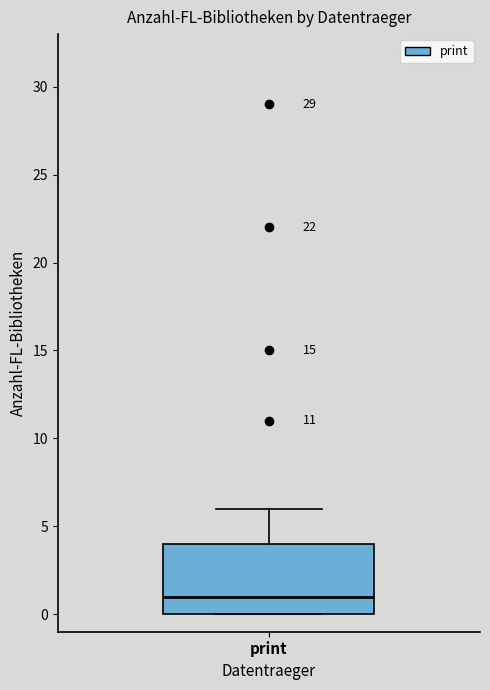

Where does the median line of the box for print sit on the y-axis? The values are not printed on the chart, so give them approximately, as read against the axis.

1